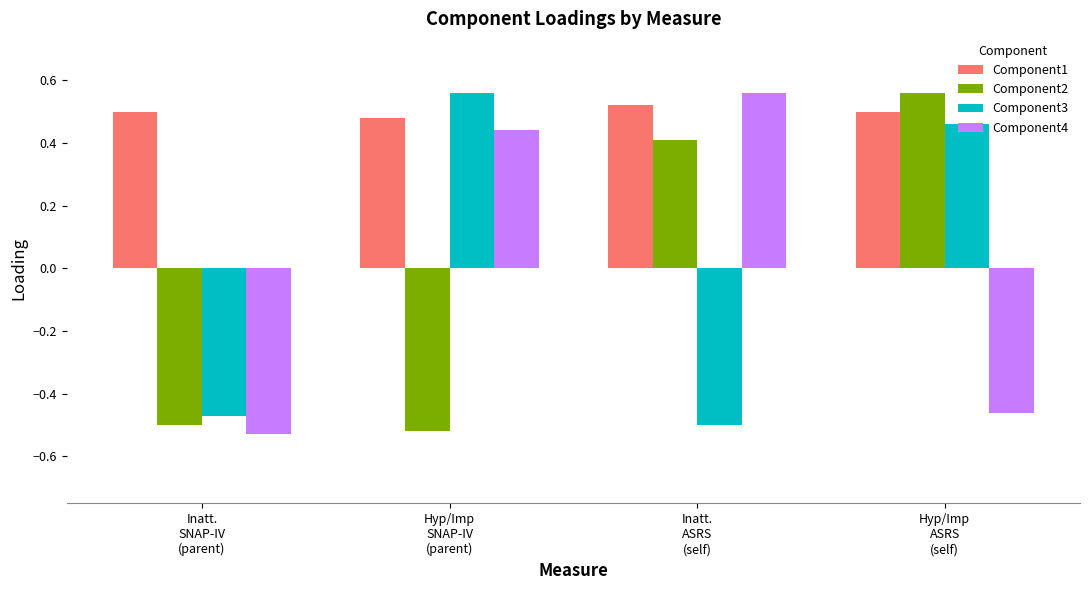

How many groups of bars are there?

4